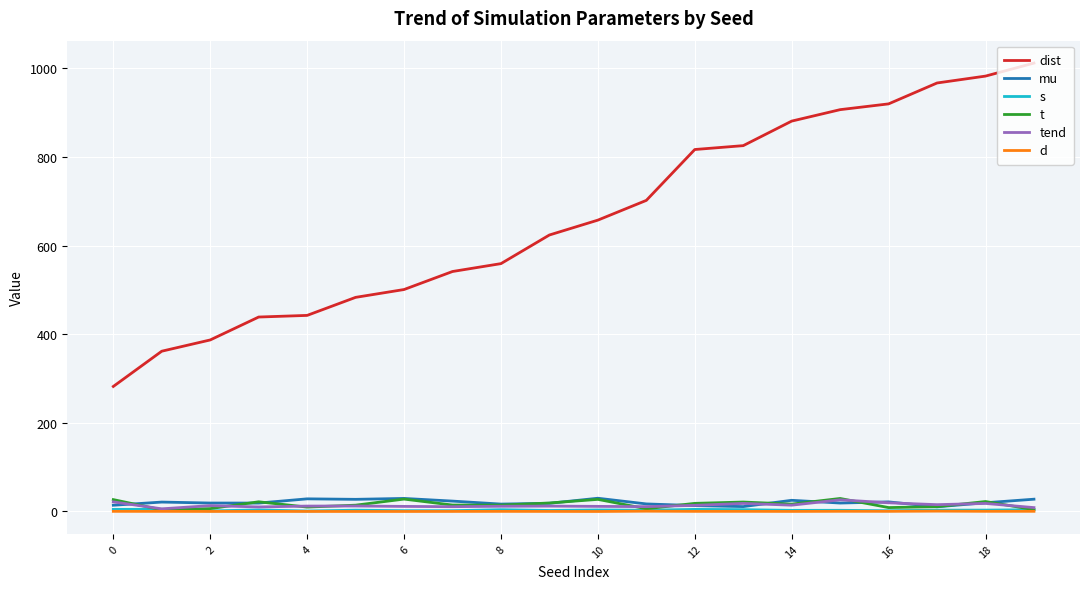

What is the maximum value for dist?

1011.5